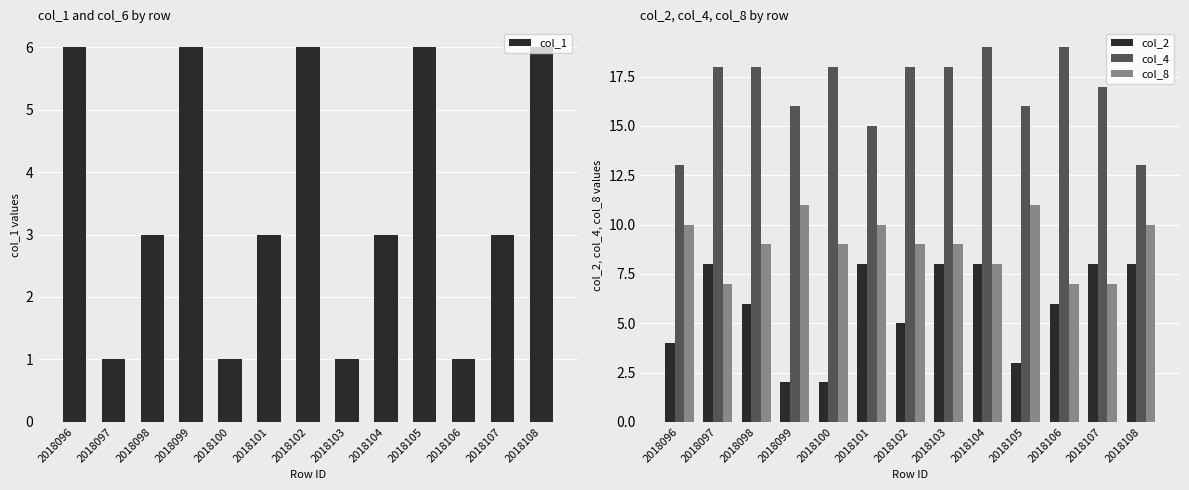

What is the total value across all series at 2018102?

38